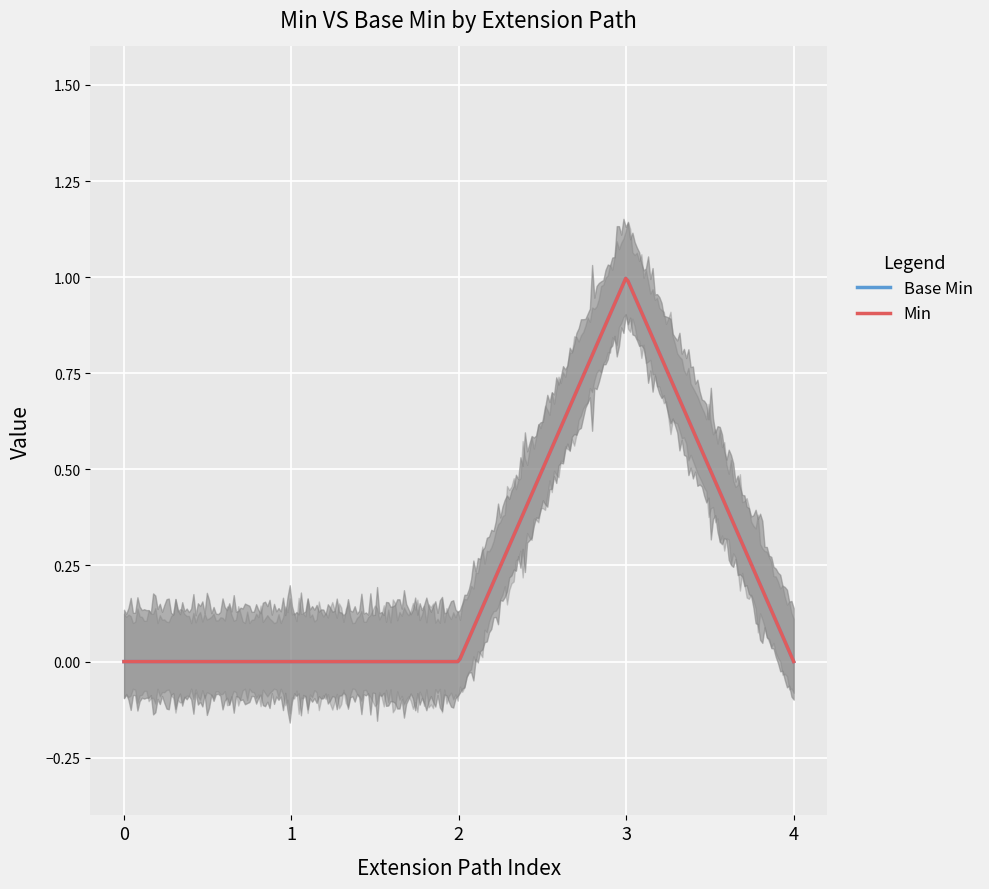

What is the maximum value shown in the chart?

1